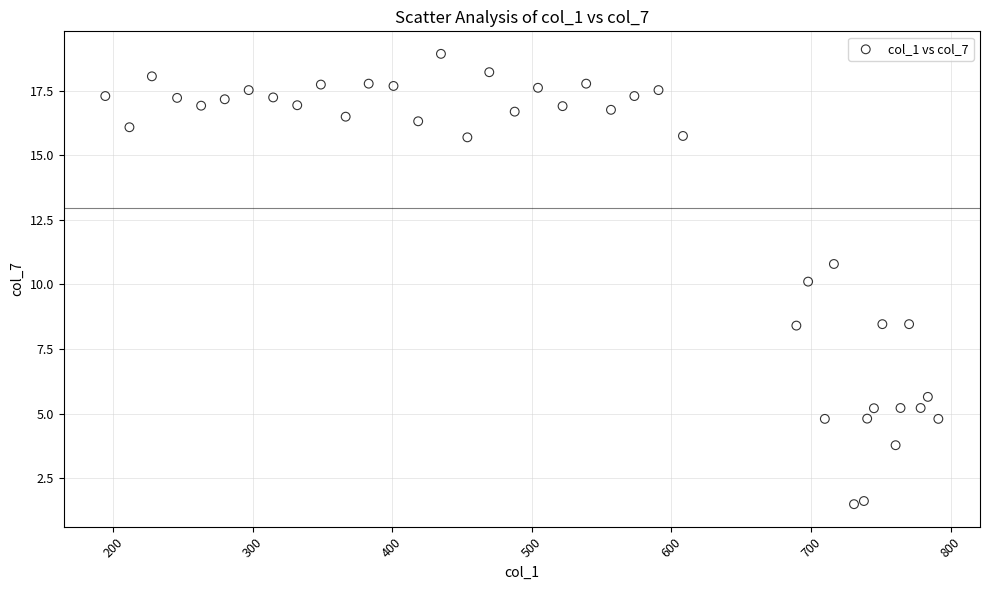

What is the range of Y values (max minus min)?

17.4